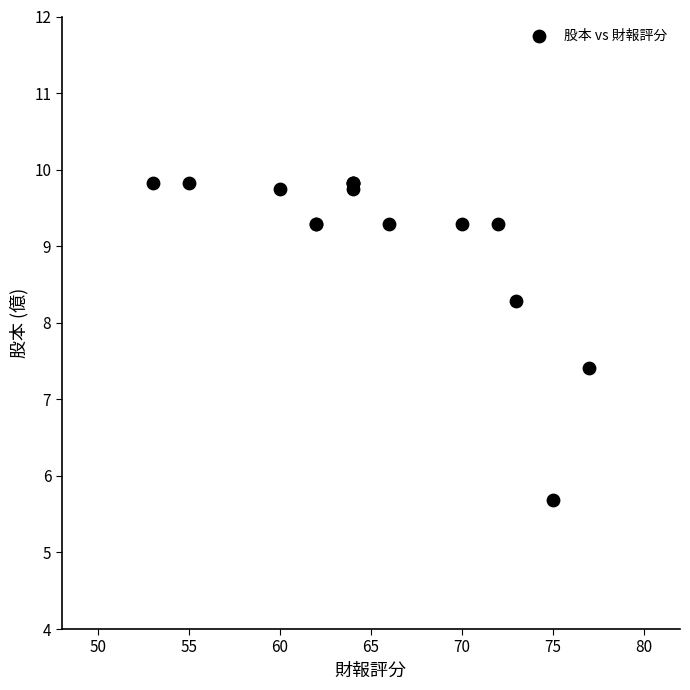

What Y value in the scatter plot is closest to 7?

7.4